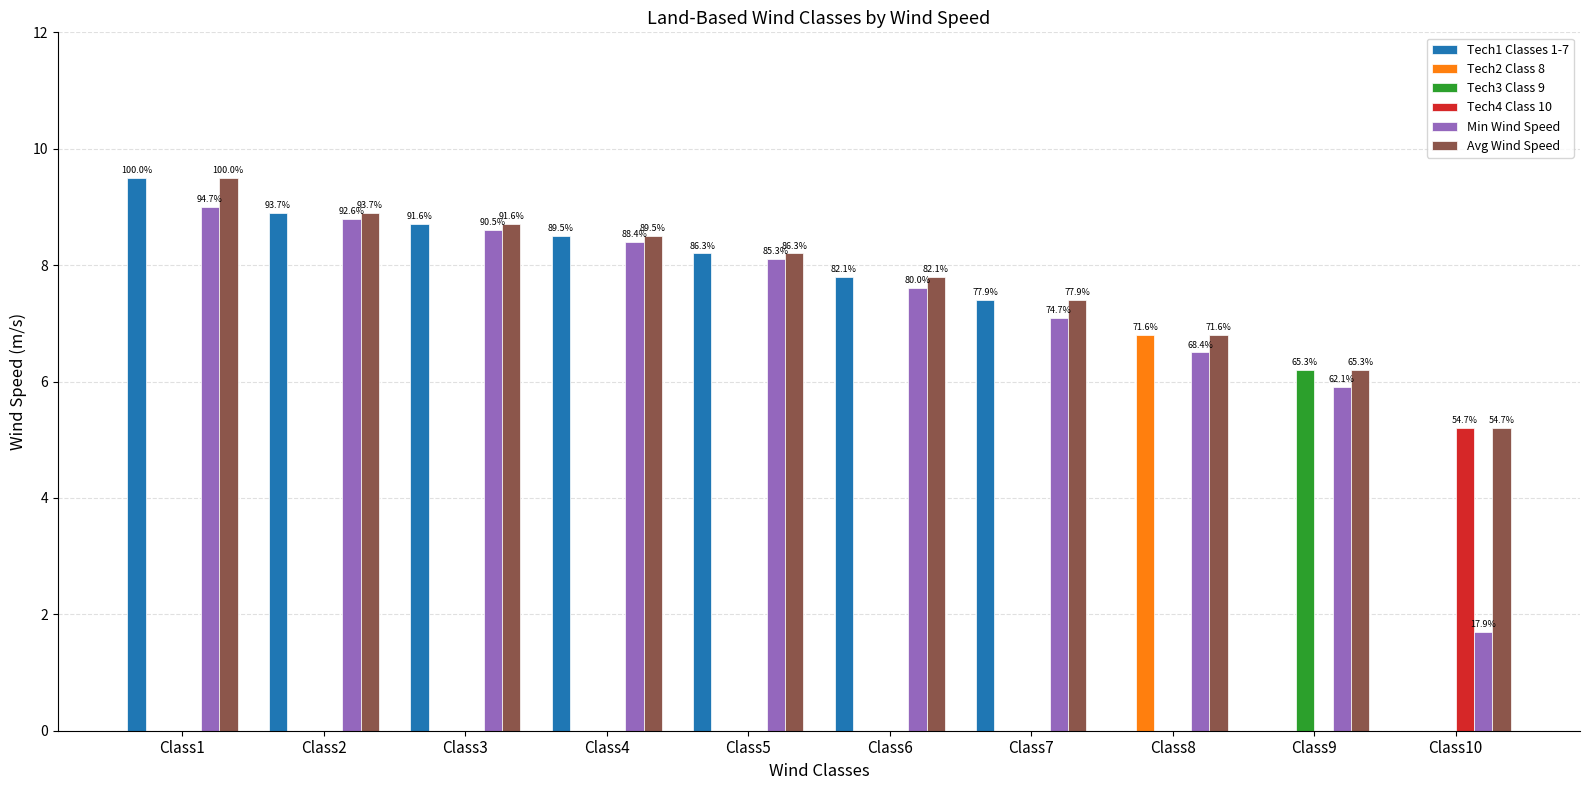

What are all the series names shown in the legend?

Tech1 Classes 1-7, Tech2 Class 8, Tech3 Class 9, Tech4 Class 10, Min Wind Speed, Avg Wind Speed